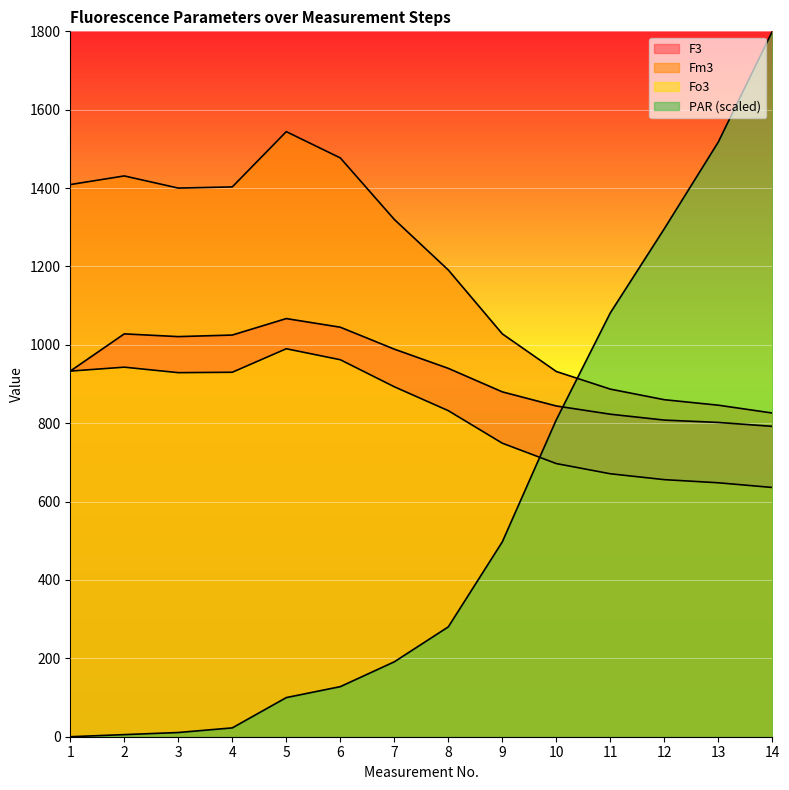

True or false: Fo3 and F3 cross at least once.

False